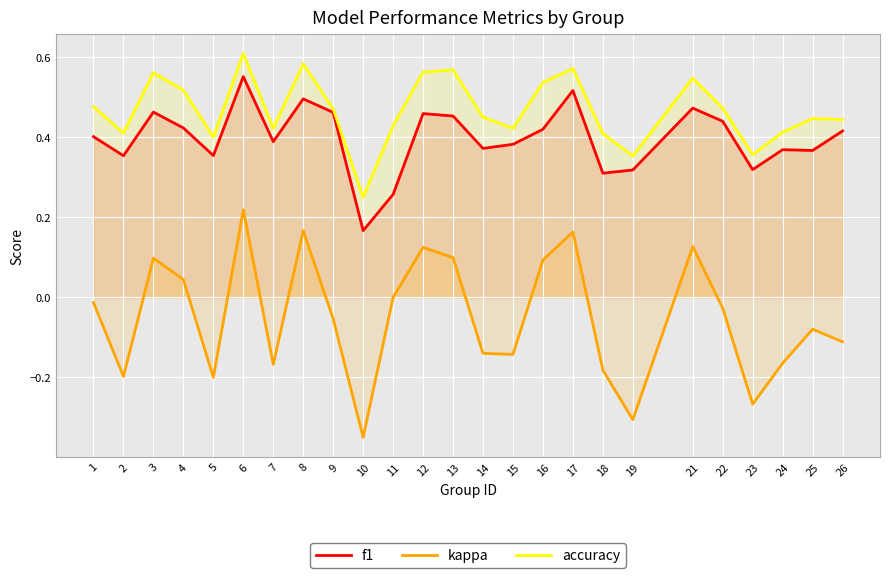

At how many categories does at least one series exceed 0?

25